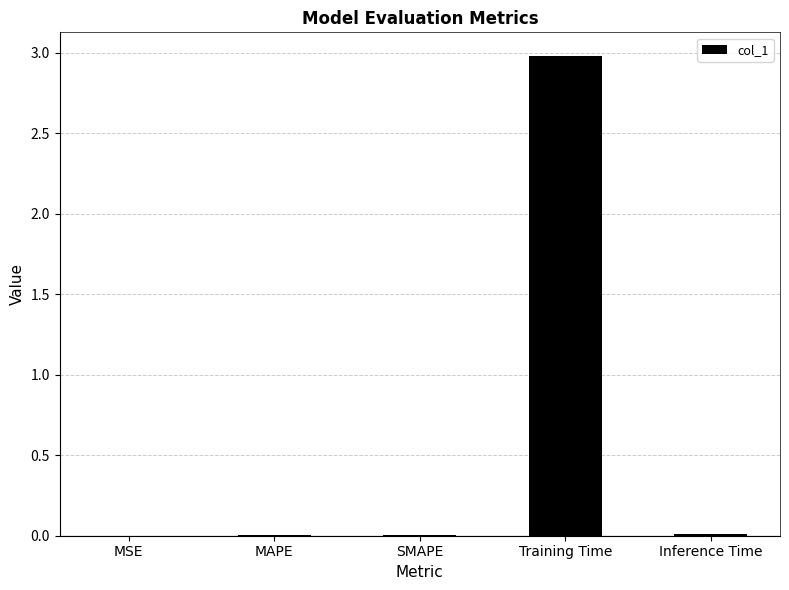

The chart shows a value of 3.0 at Training Time. True or false?

True